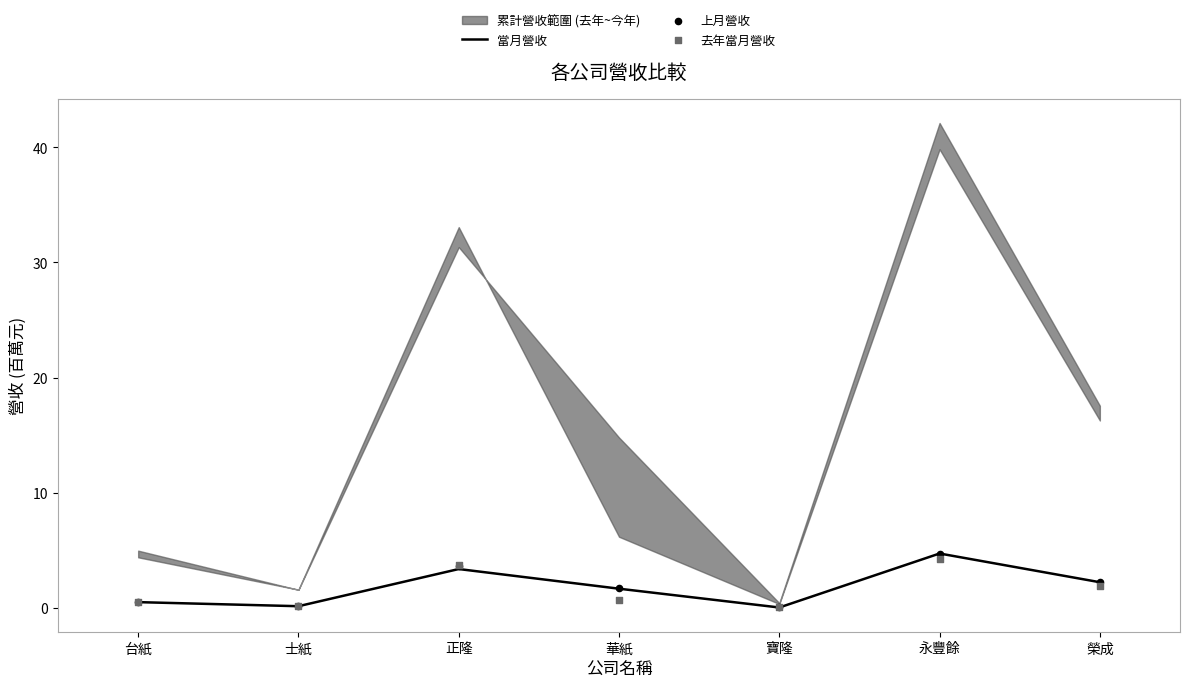

What is the total value across all series at 正隆?

10.8